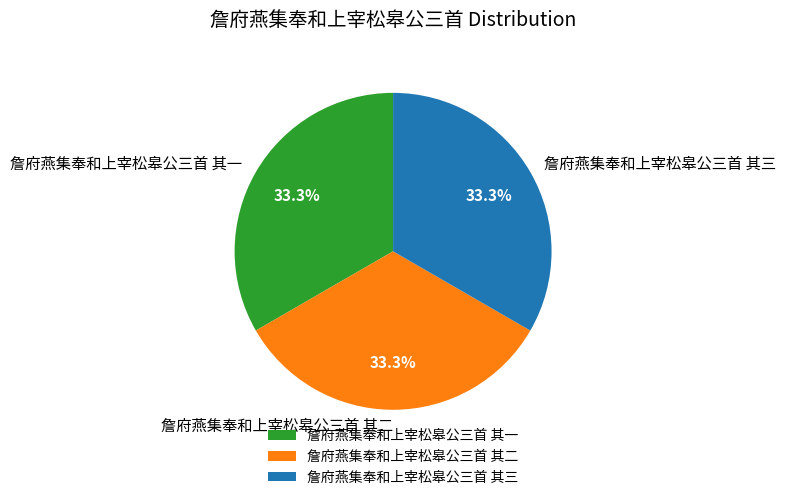

Count the number of slices in the pie.

3